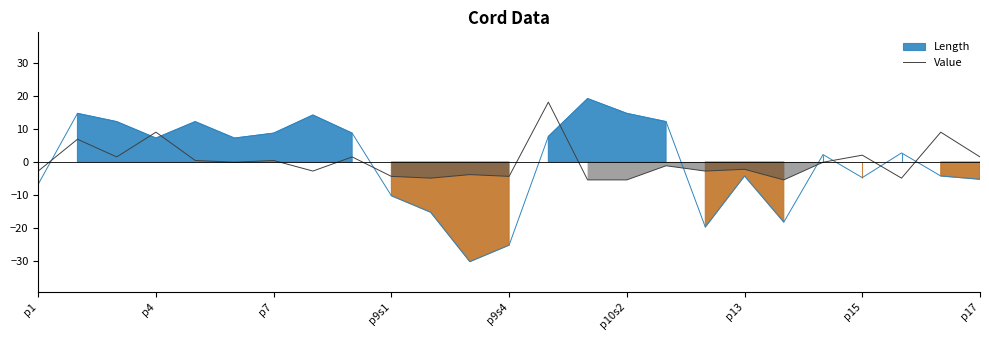

What is the maximum value for Value?

18.2